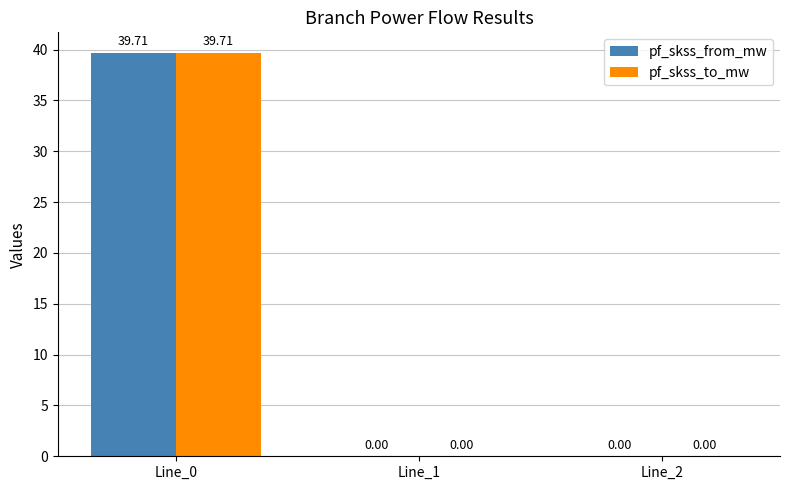

Which category has the highest value across all series?

Line_0